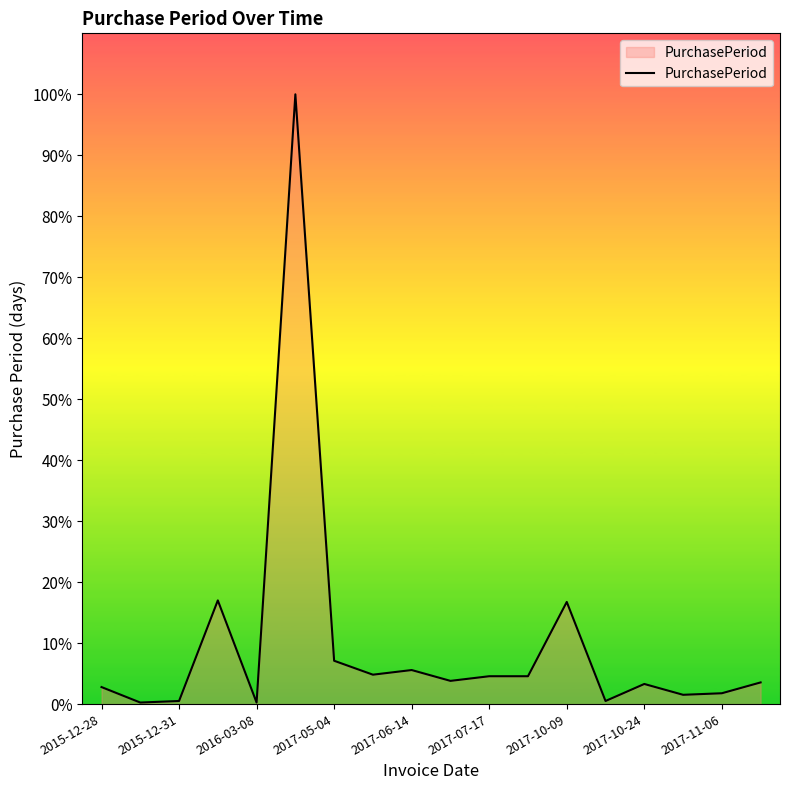

What is the difference between the maximum and minimum values?

393